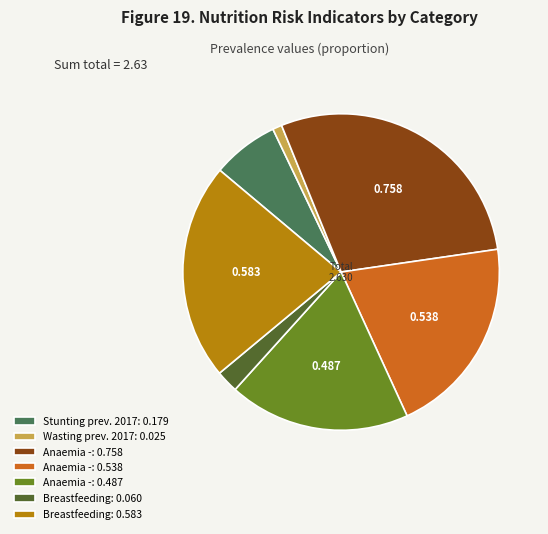

Rank the categories by value from lowest to highest.

Wasting prev. 2017: 0.025, Breastfeeding: 0.060, Stunting prev. 2017: 0.179, Anaemia -: 0.487, Anaemia -: 0.538, Breastfeeding: 0.583, Anaemia -: 0.758